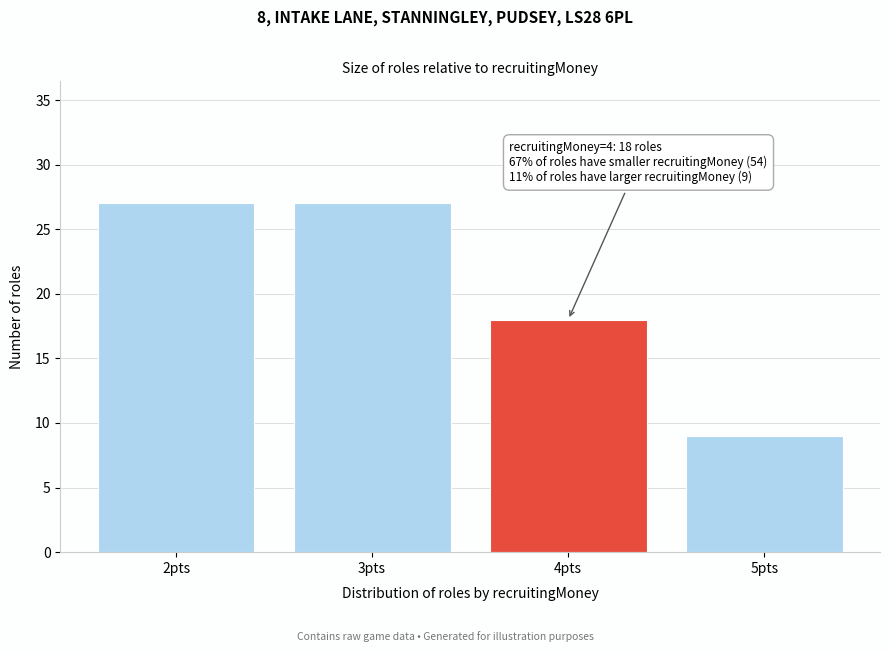

Reading left to right, list all the values displayed in this chart.

2pts=27	3pts=27	4pts=18	5pts=9